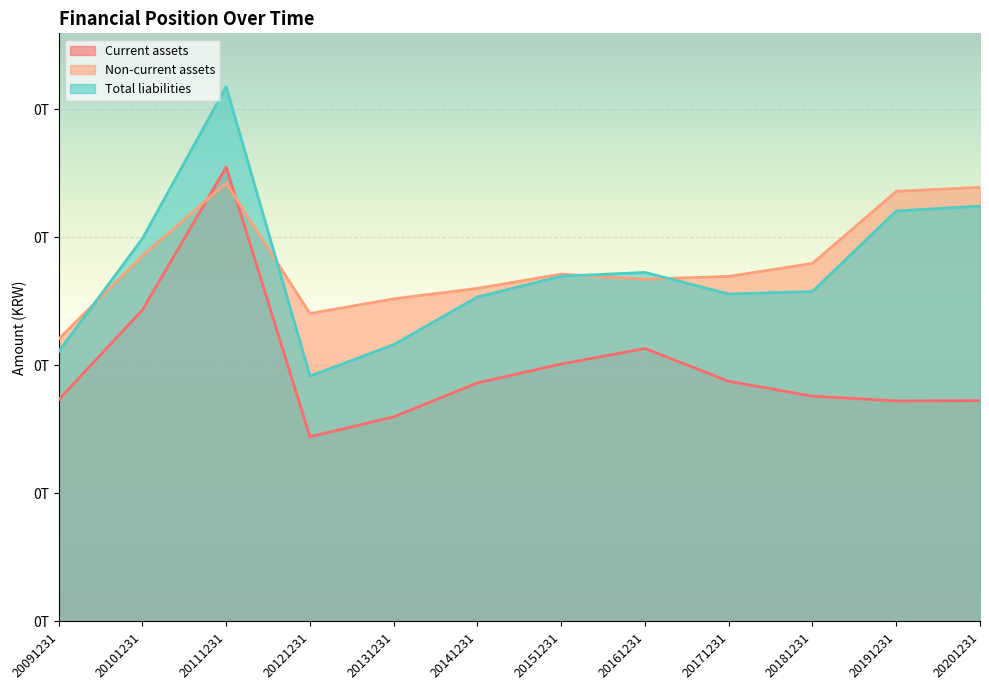

What is the sum of the Non-current assets values at 20191231 and 20091231?

556268862273